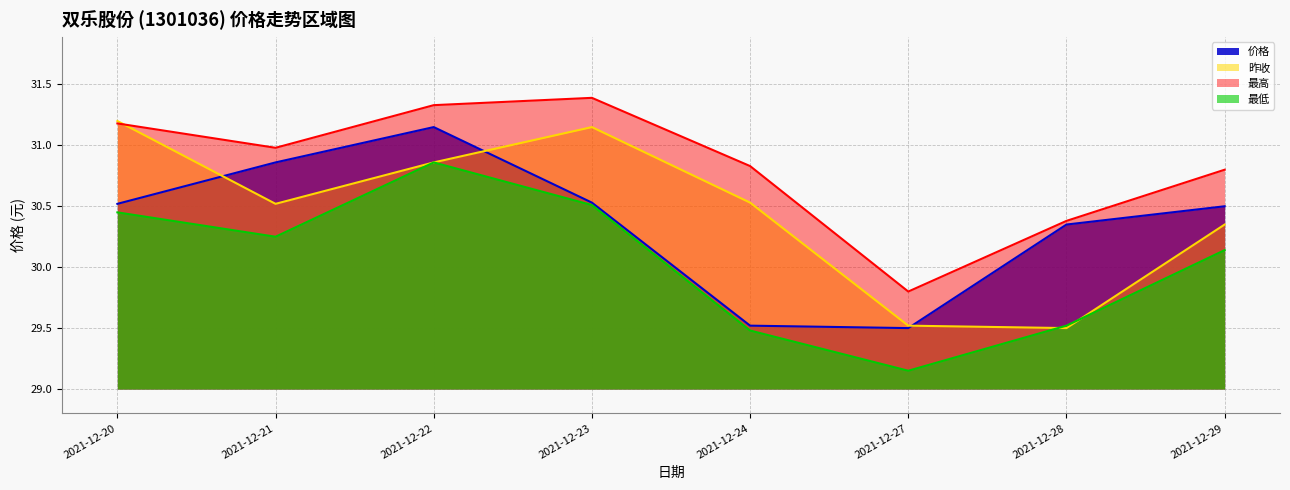

The value of 价格 at 2021-12-23 is 30.5. True or false?

True